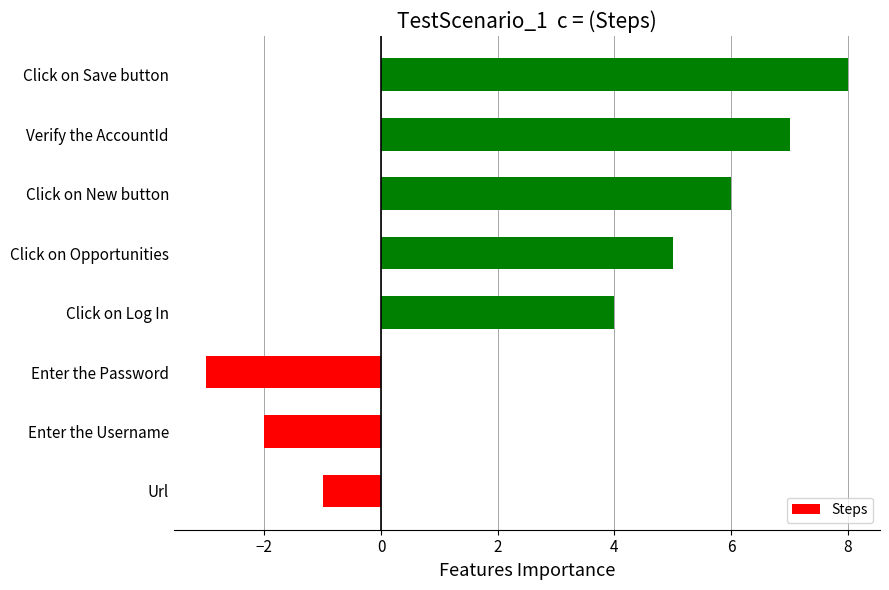

Are the bars horizontal?

Yes